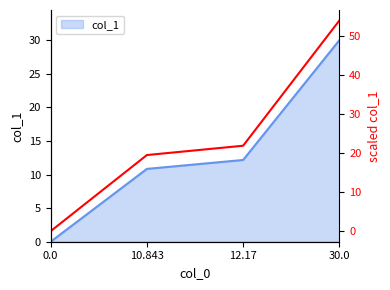

What is the label of the 2nd point from the right?

12.17